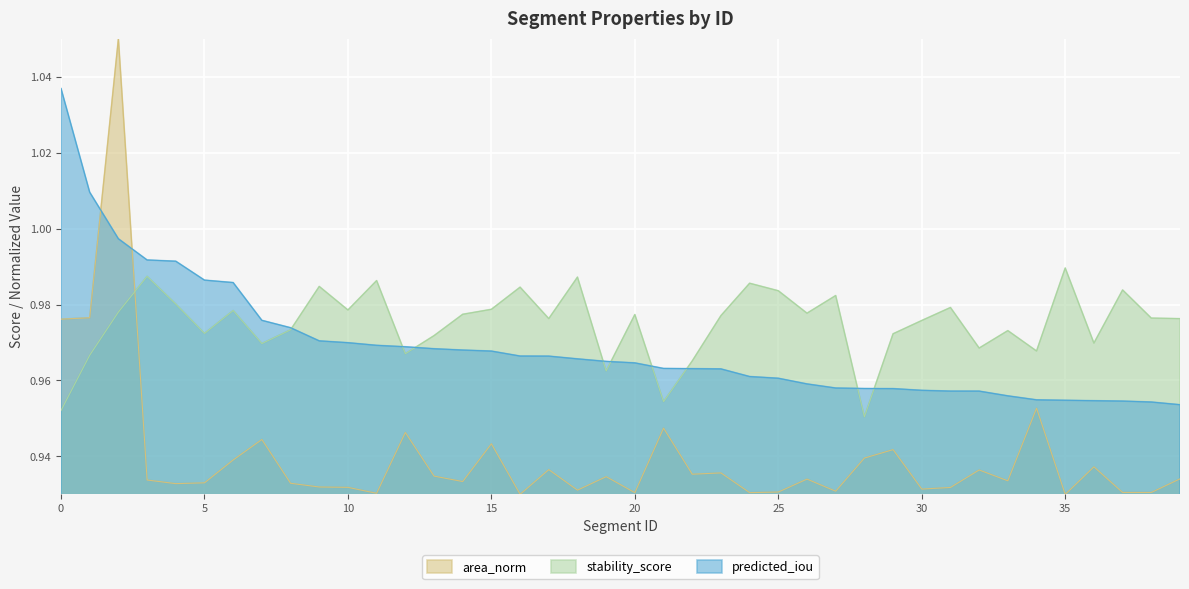

What is the approximate value of area_norm at 8?

0.9